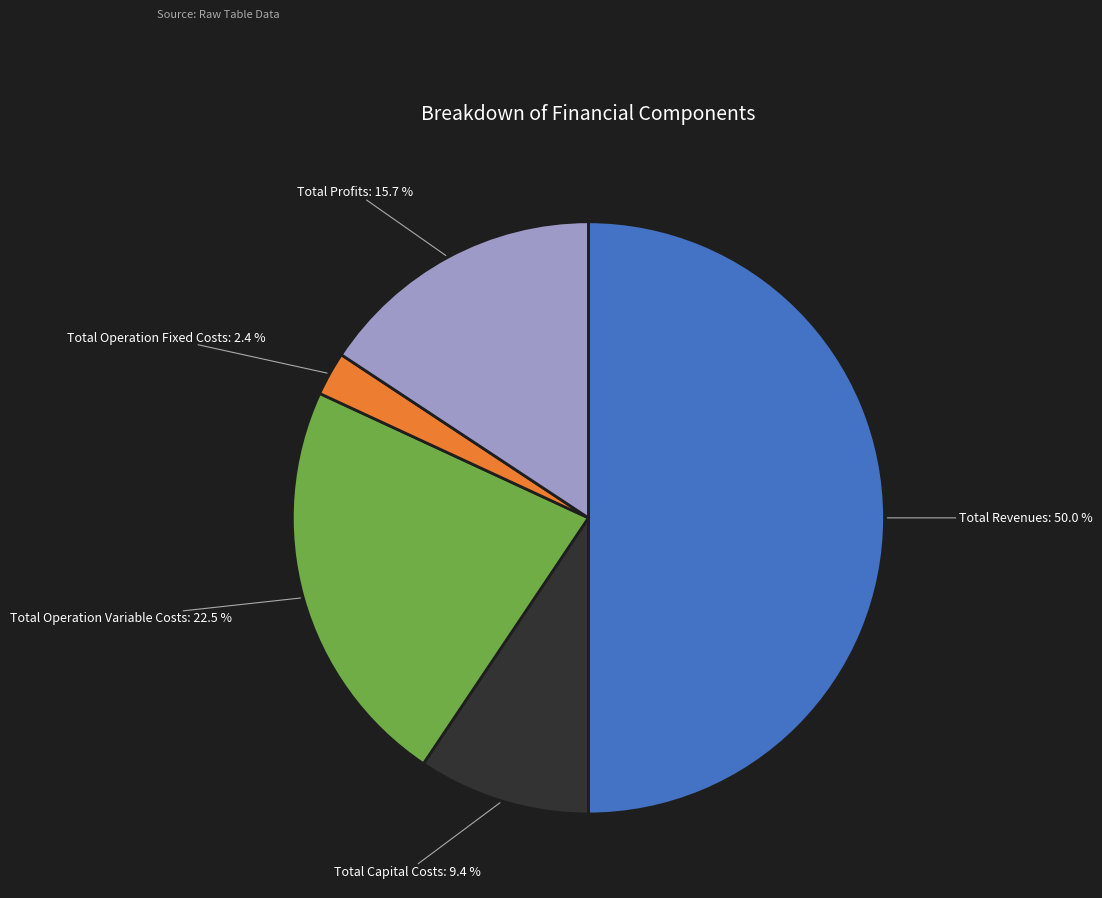

Which category accounts for the majority?

Total Revenues